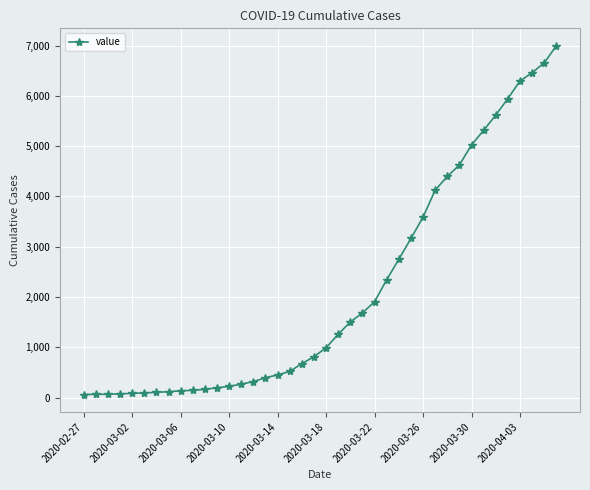

What is the difference between the maximum and second lowest values?

6927